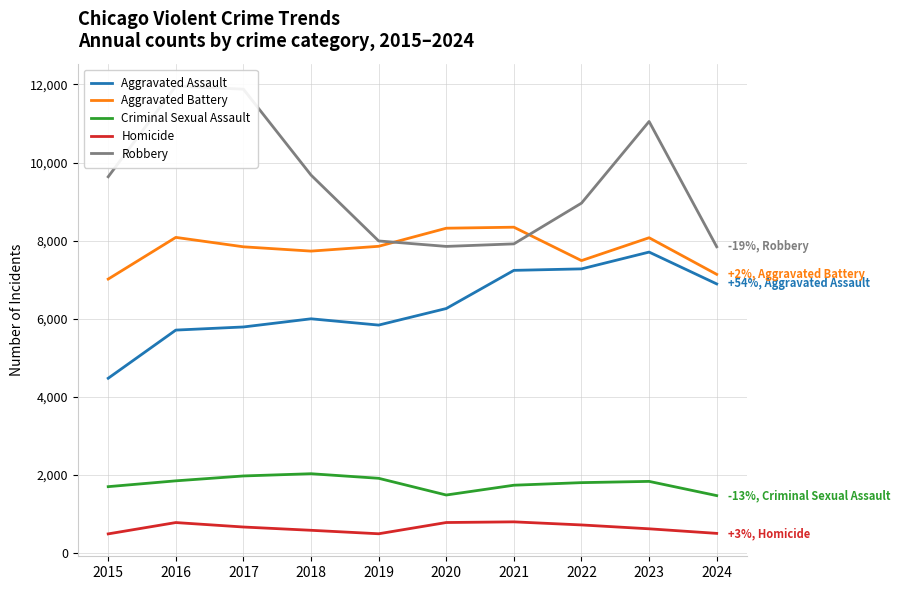

How many interior local peaks does the Criminal Sexual Assault series have?

2